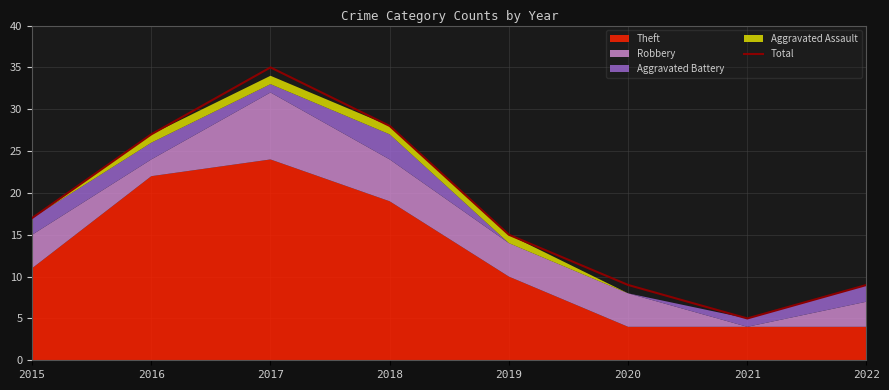

List the labels in order of value, smallest first.

2021, 2020, 2022, 2019, 2015, 2016, 2018, 2017